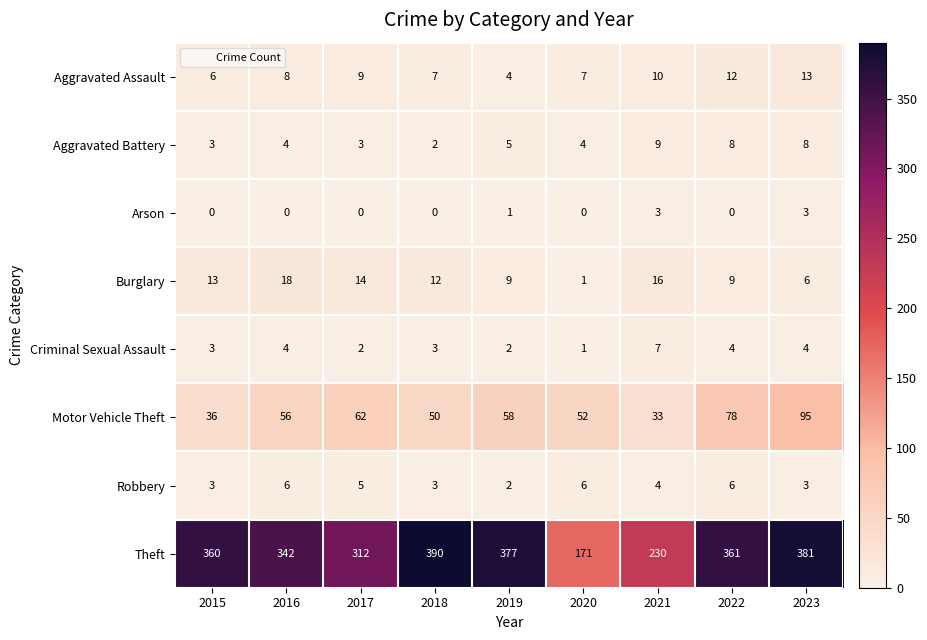

At which category is the sum across all series the highest?

2023